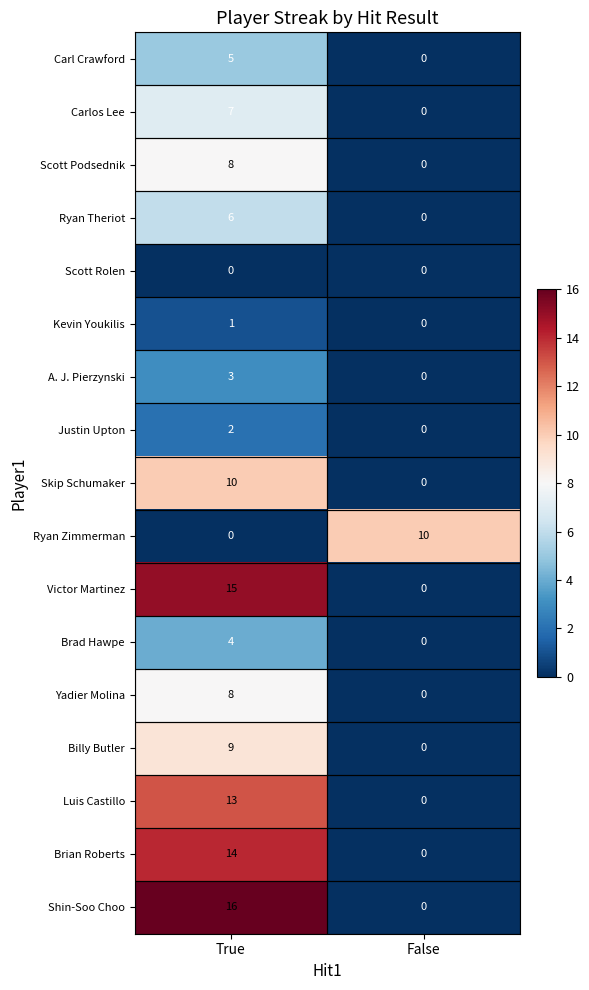

Rank the categories by Luis Castillo value from highest to lowest.

True, False